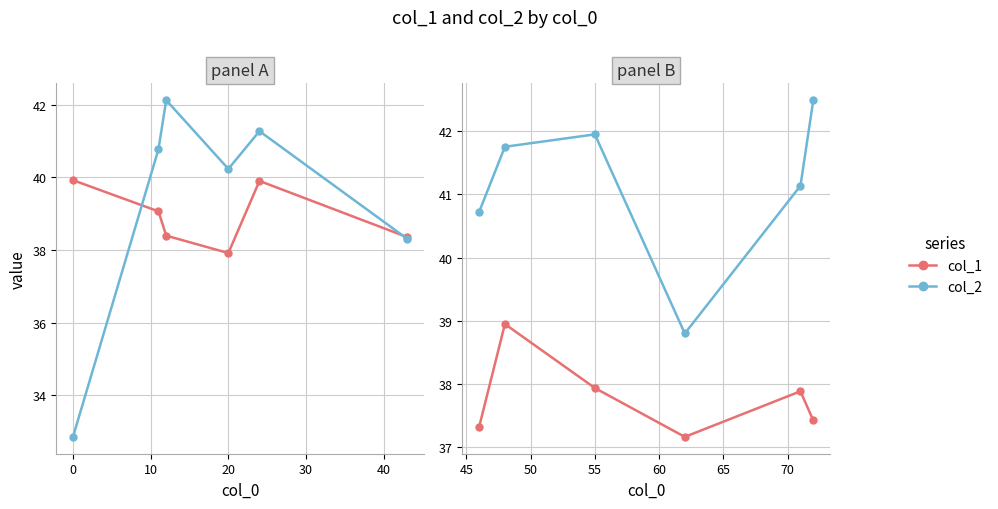

Does the chart display data point markers on the line(s)?

Yes